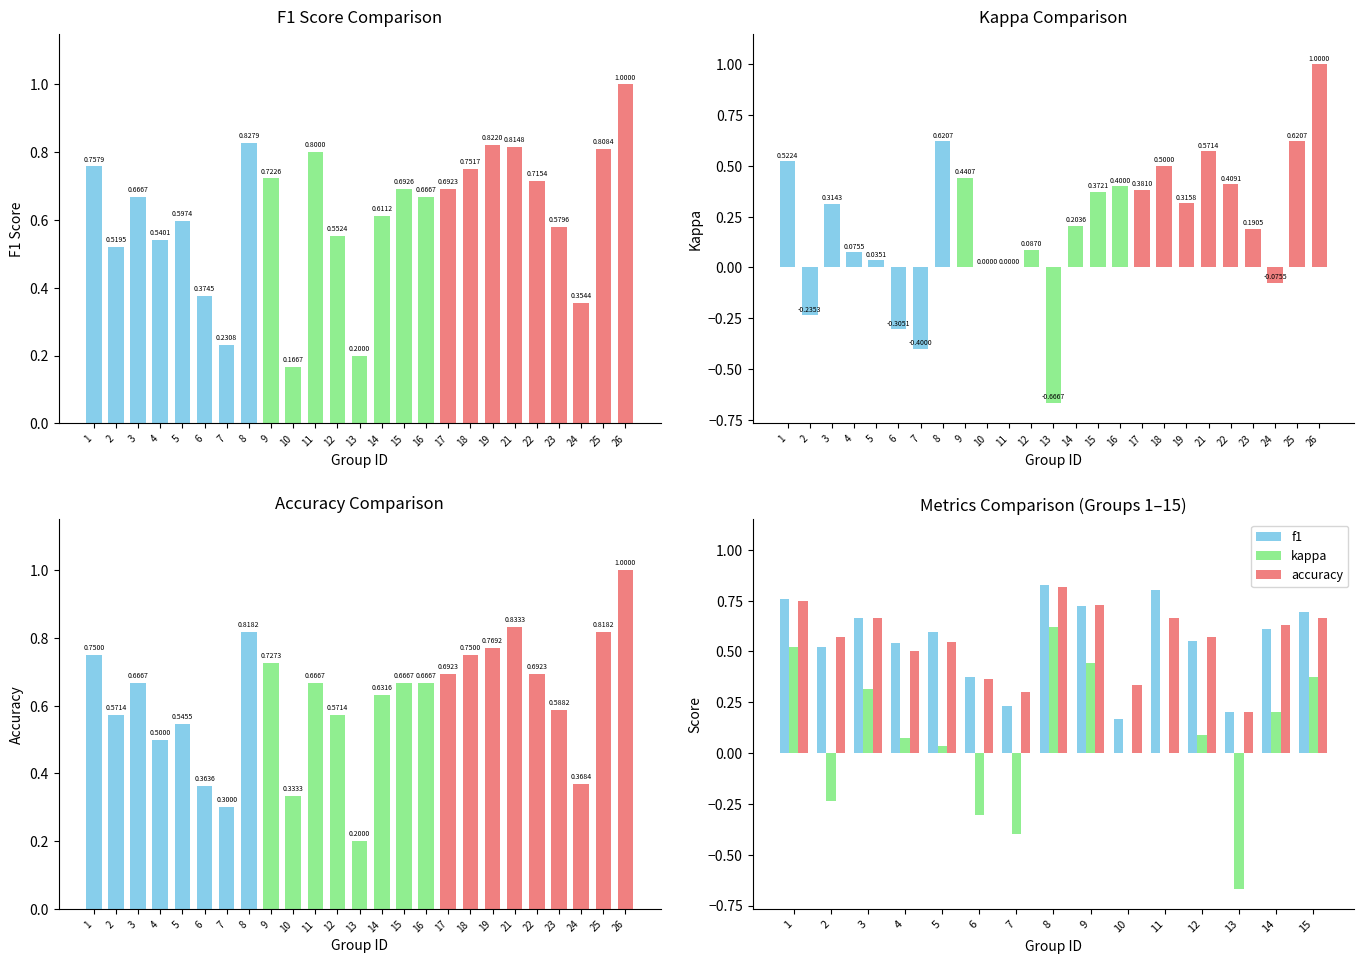

What is the difference between the maximum and minimum values in the accuracy series?

0.6